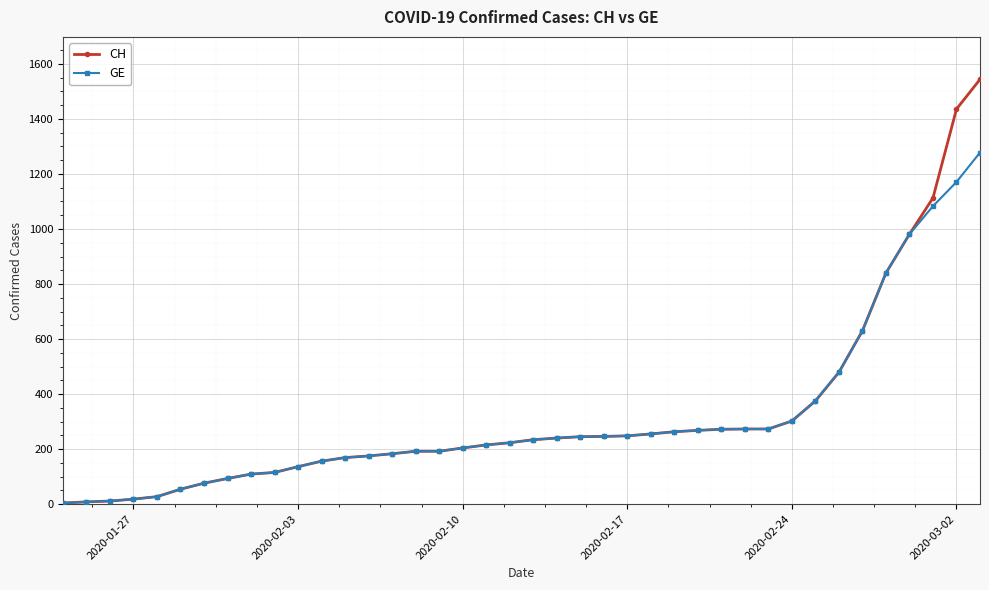

What is the difference between the maximum and minimum values in the GE series?

1274